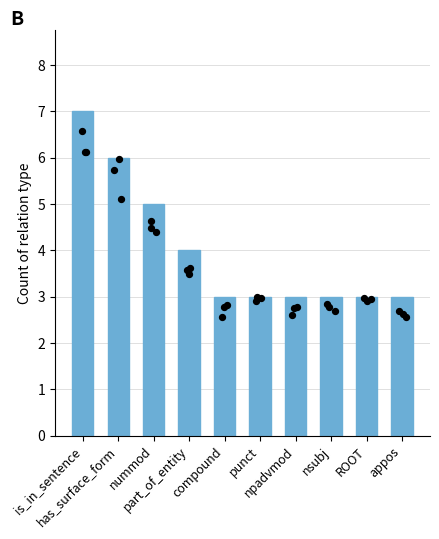

Approximately how many times larger is the value at punct compared to npadvmod?

1.0